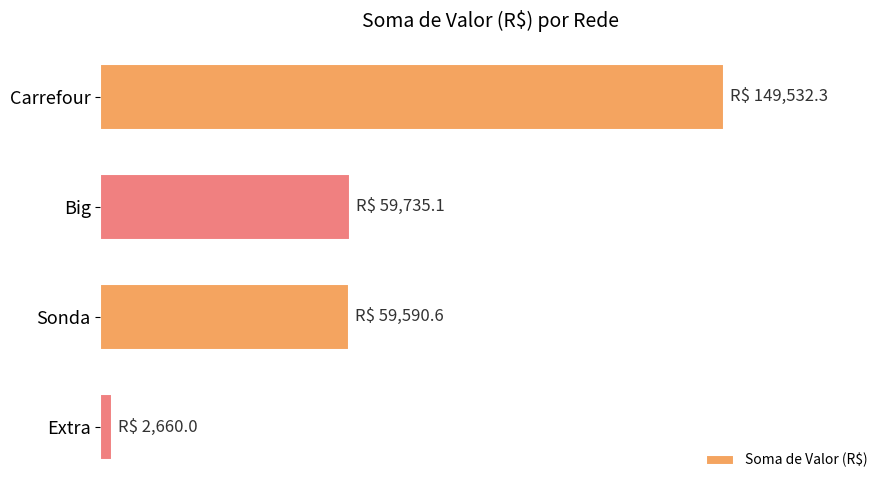

Are the bars horizontal?

Yes